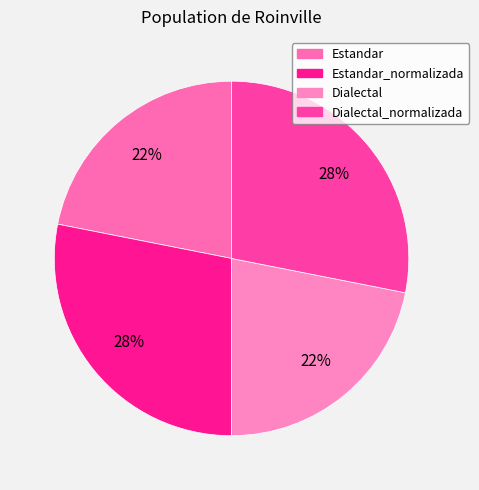

How many slices are in this pie chart?

4